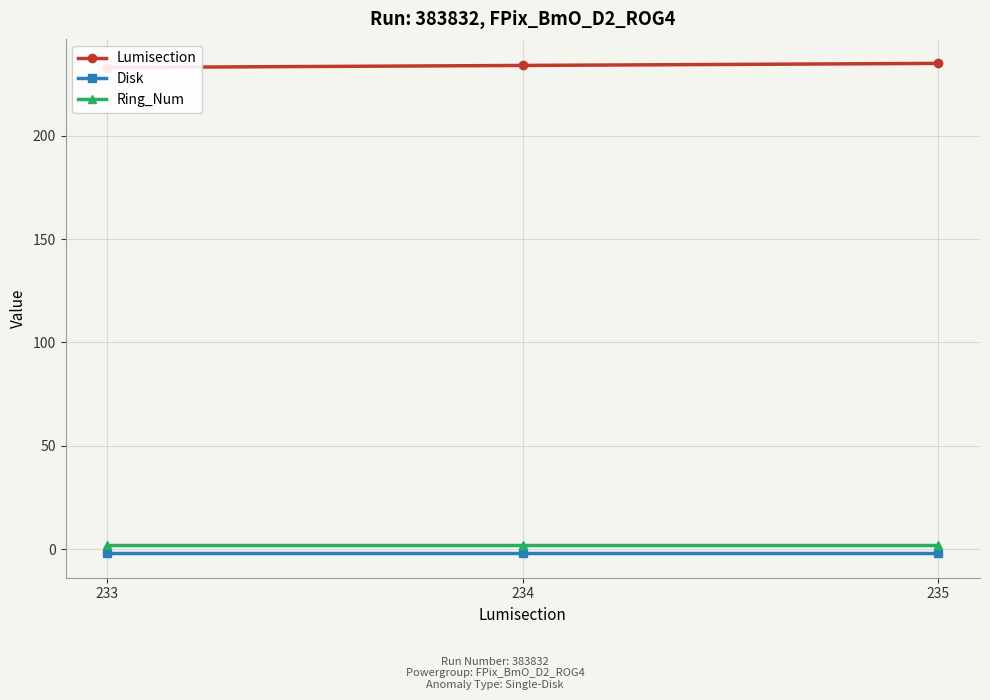

The value of Disk at 234 is -2. True or false?

True